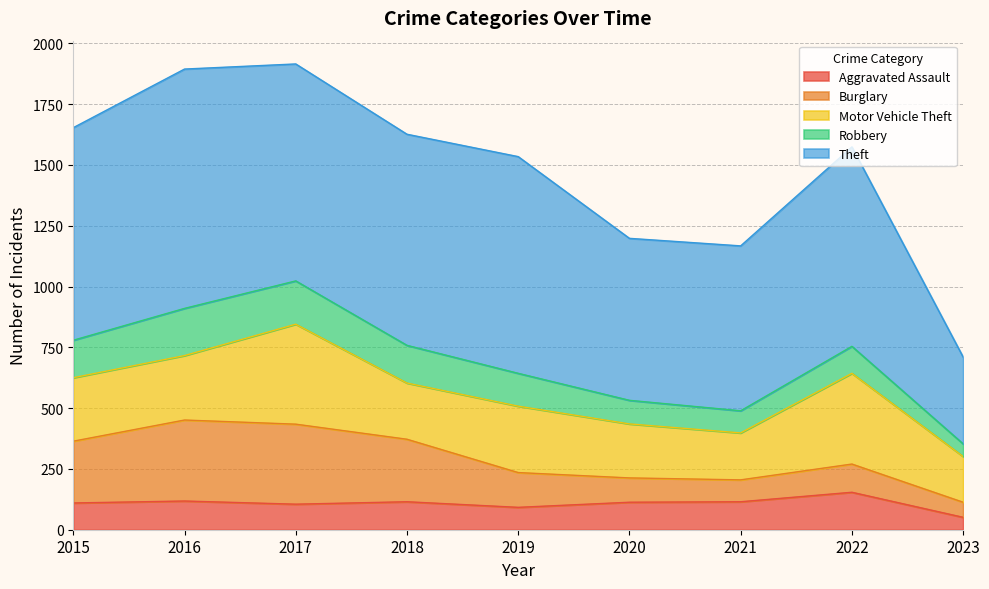

True or false: Robbery and Burglary cross at least once.

True